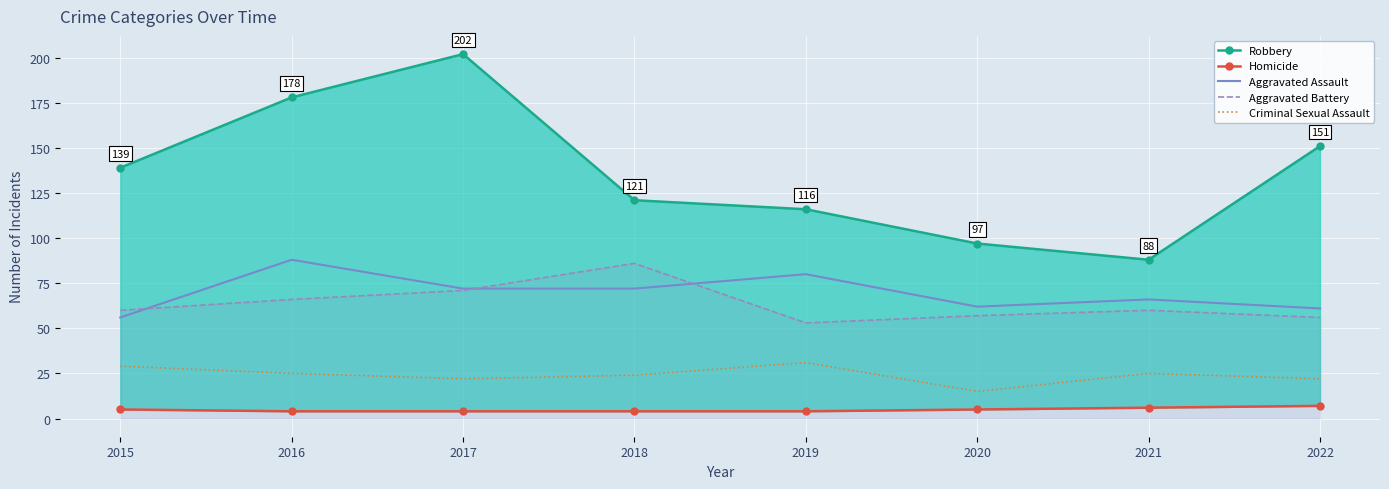

What is the minimum value for Homicide?

4